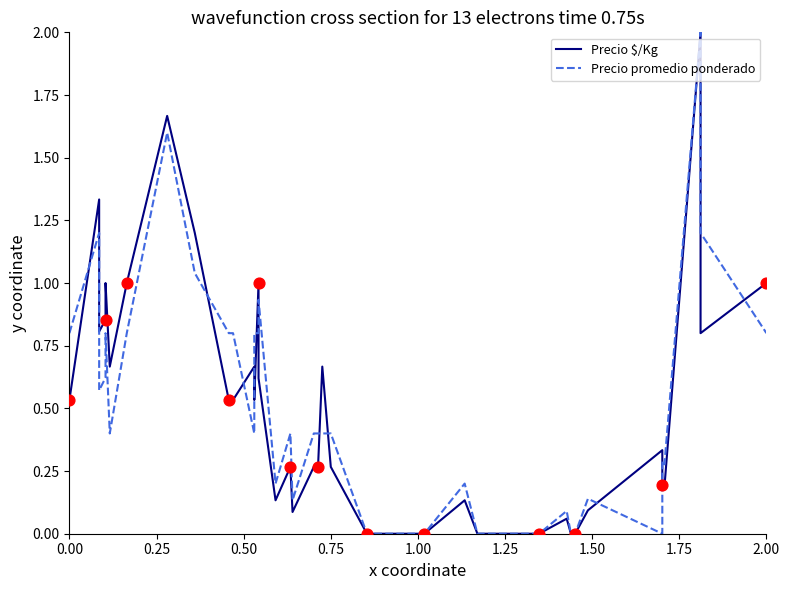

At how many categories does at least one series exceed 0?

31